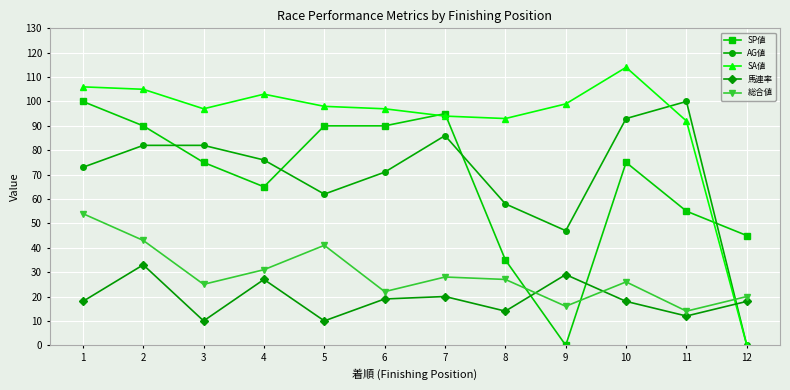

After their last crossing, which series has the higher values: 馬連率 or SP値?

SP値